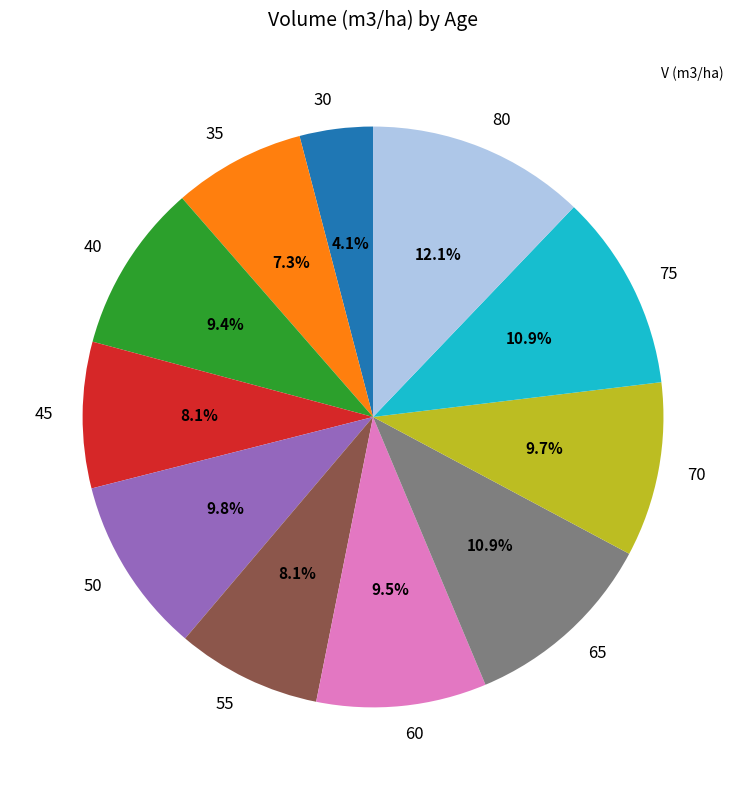

Which category has the smallest portion of the pie?

30